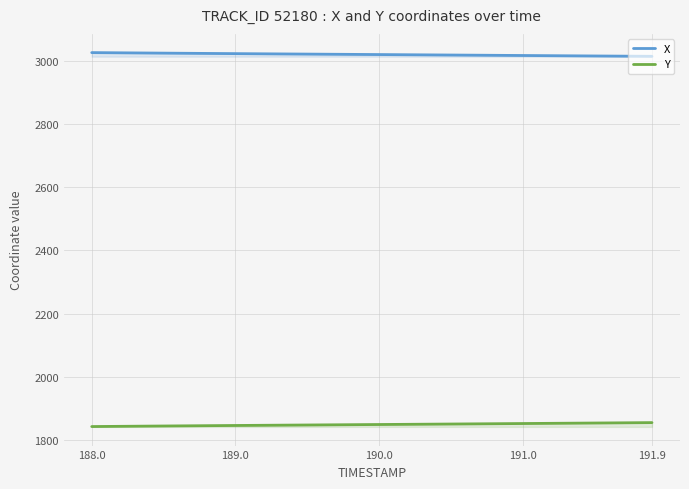

True or false: X and Y cross at least once.

False